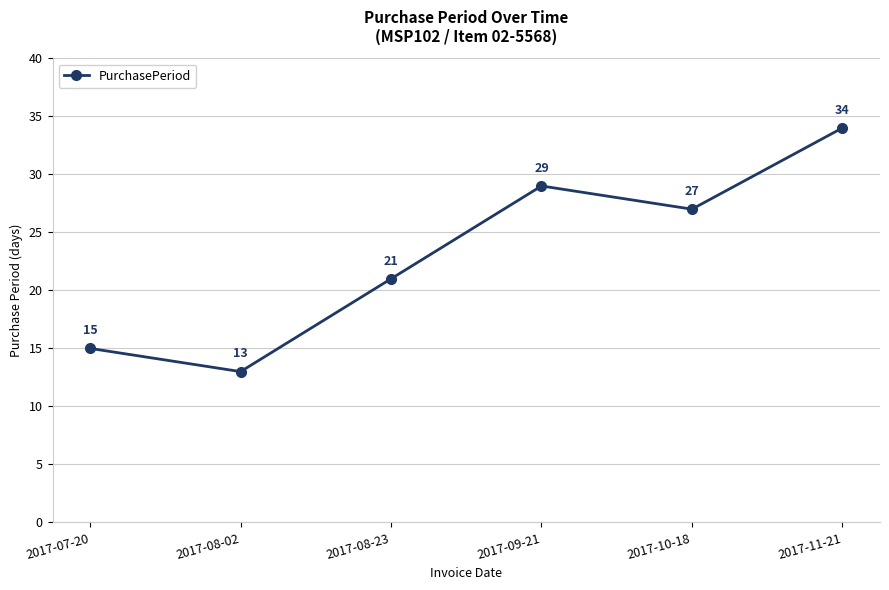

What is the sum of the values at 2017-07-20 and 2017-10-18?

42